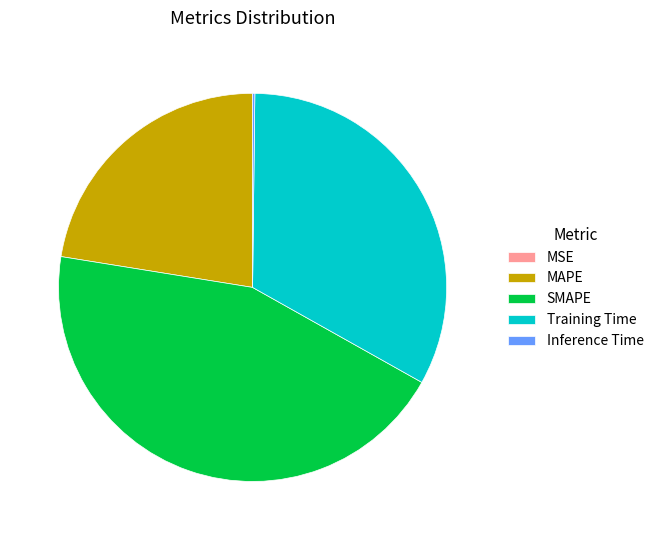

Which category has the biggest portion of the pie?

SMAPE